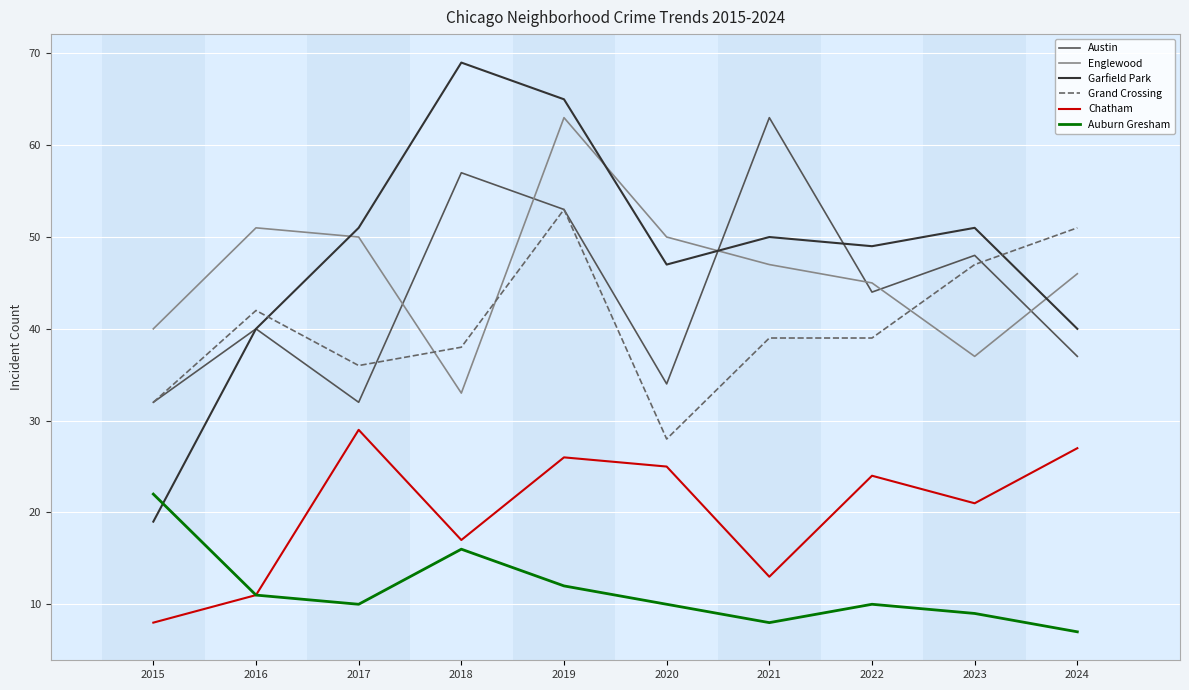

Rank the series at 2021 from highest to lowest value.

Austin, Garfield Park, Englewood, Grand Crossing, Chatham, Auburn Gresham